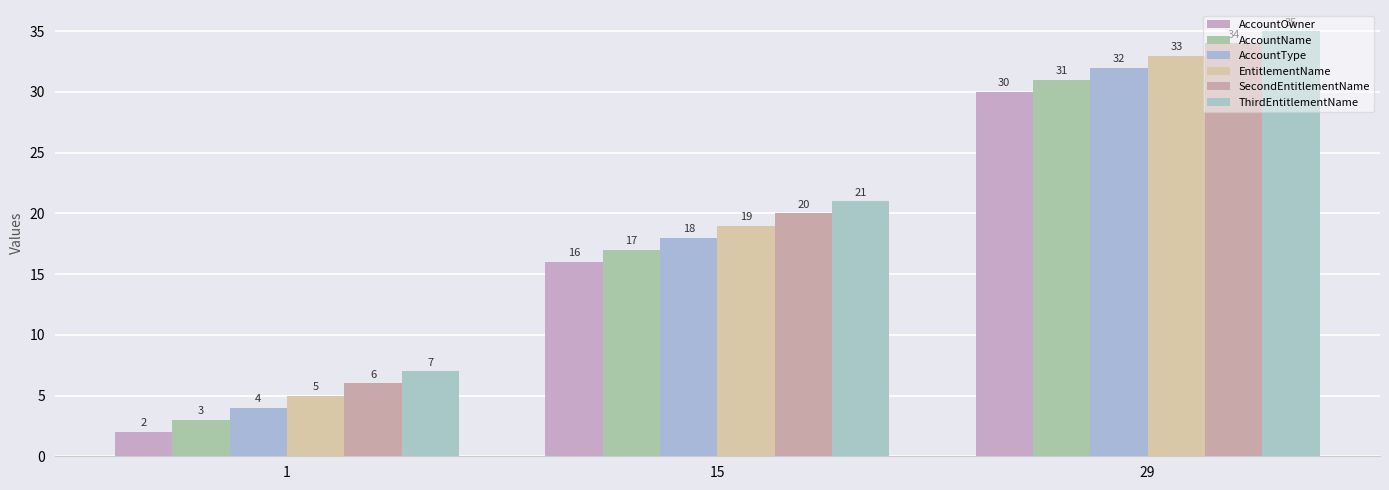

True or false: SecondEntitlementName has a value of 5 at 15.

False